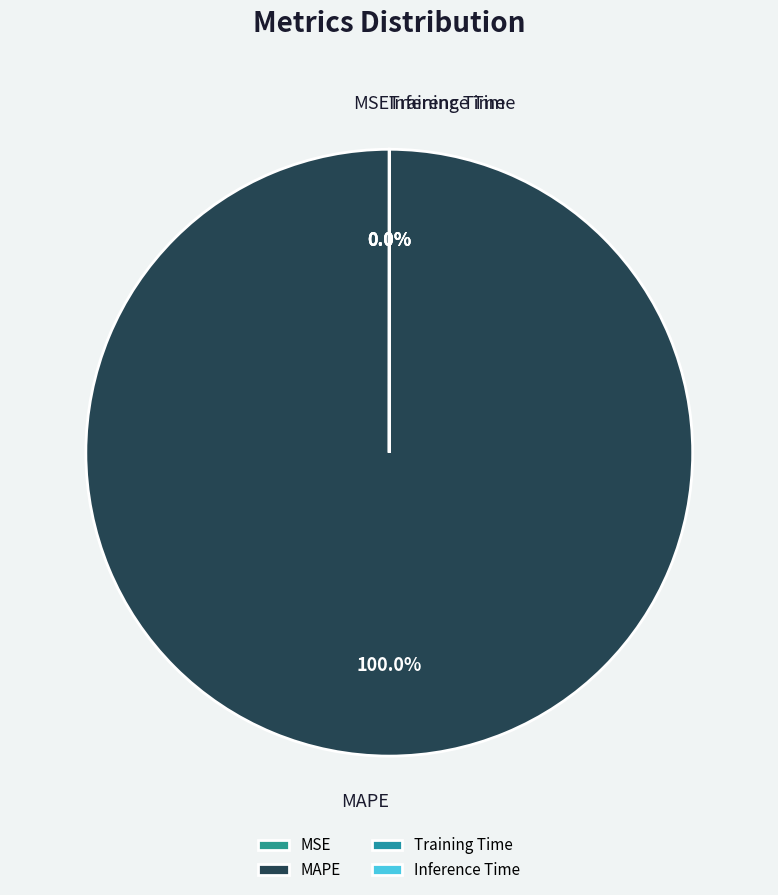

Rank the categories by value from lowest to highest.

MSE, Inference Time, Training Time, MAPE